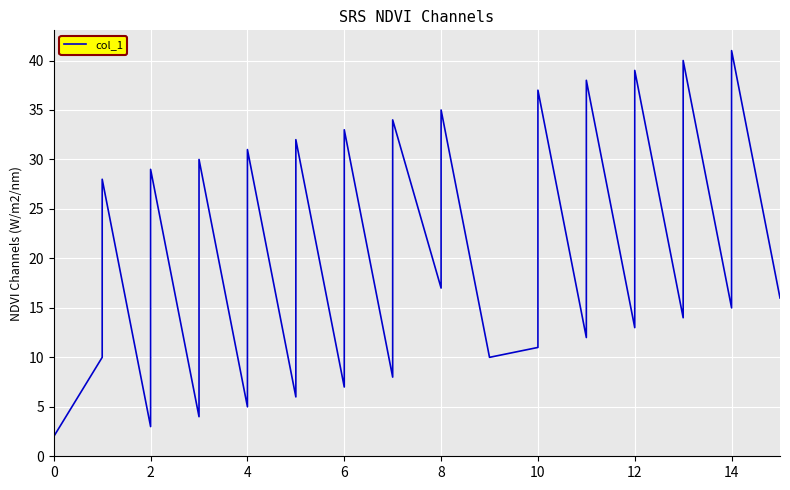

Is it true that the value at 8 is 8?

False